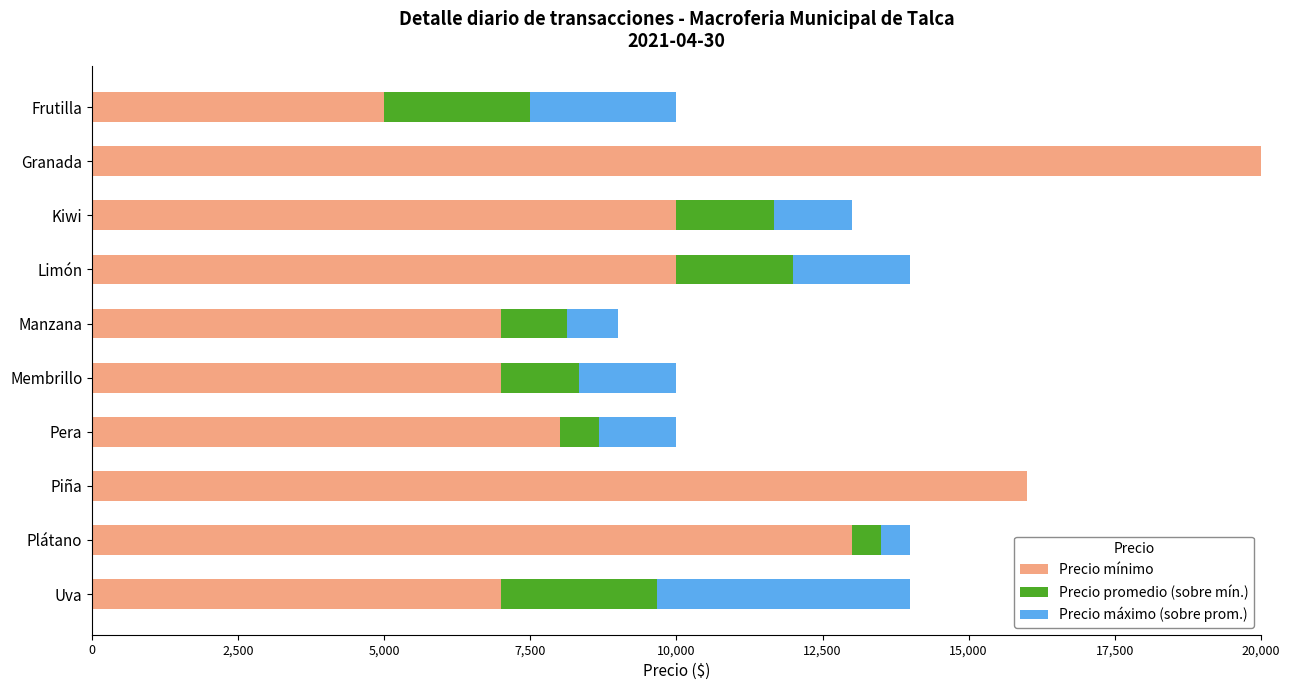

What is the total value across all series at Uva?

14000